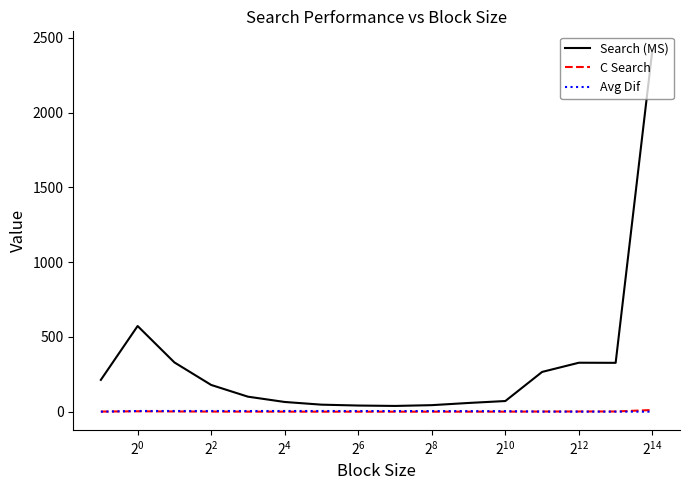

Which series has the widest spread of values?

Search (MS)